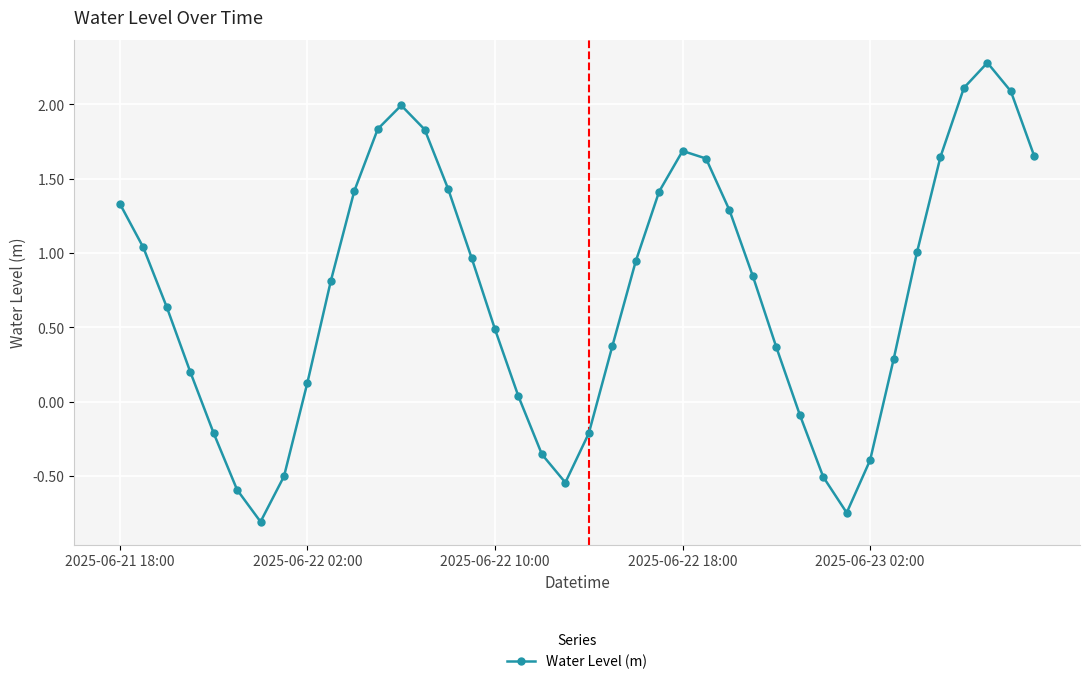

What is the value of the 9th point from the left?

0.1